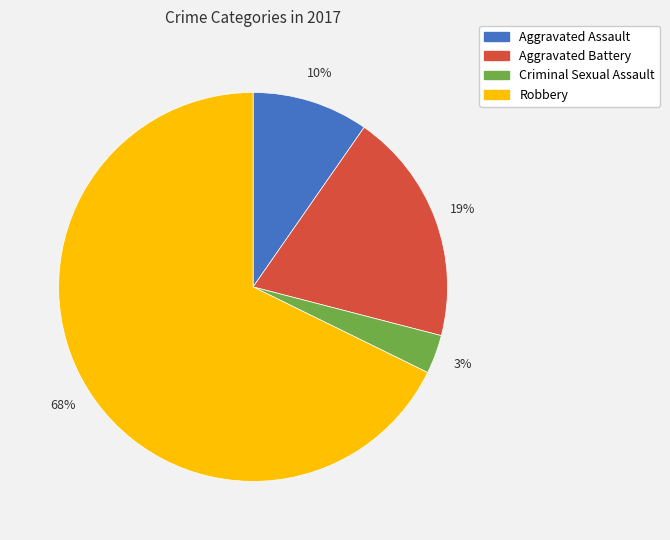

Does Criminal Sexual Assault account for over 50% of the chart?

No